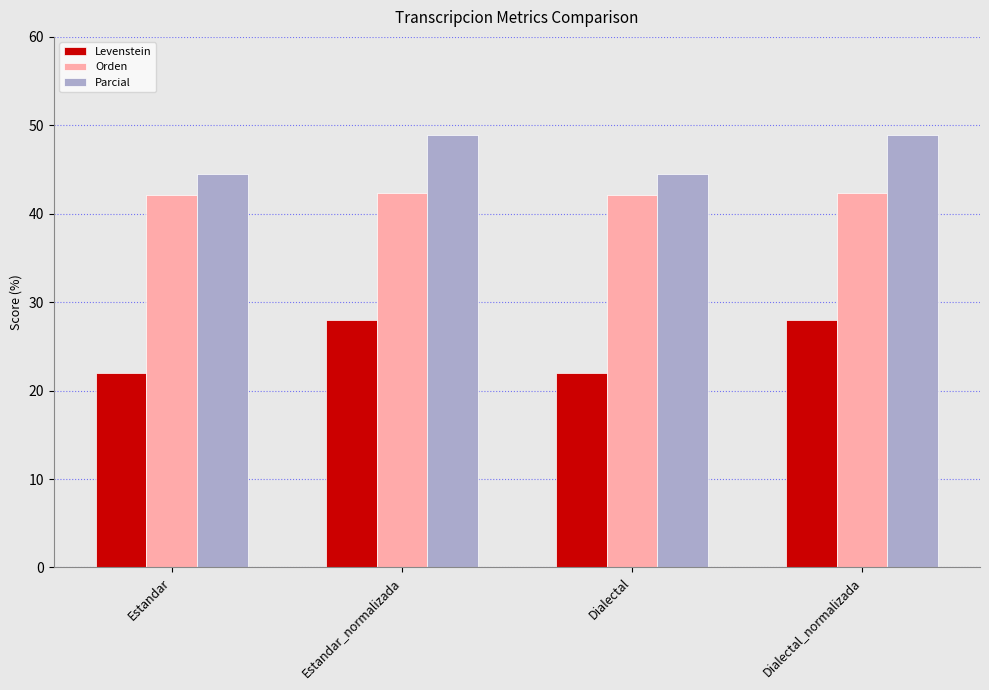

What are all the series names shown in the legend?

Levenstein, Orden, Parcial